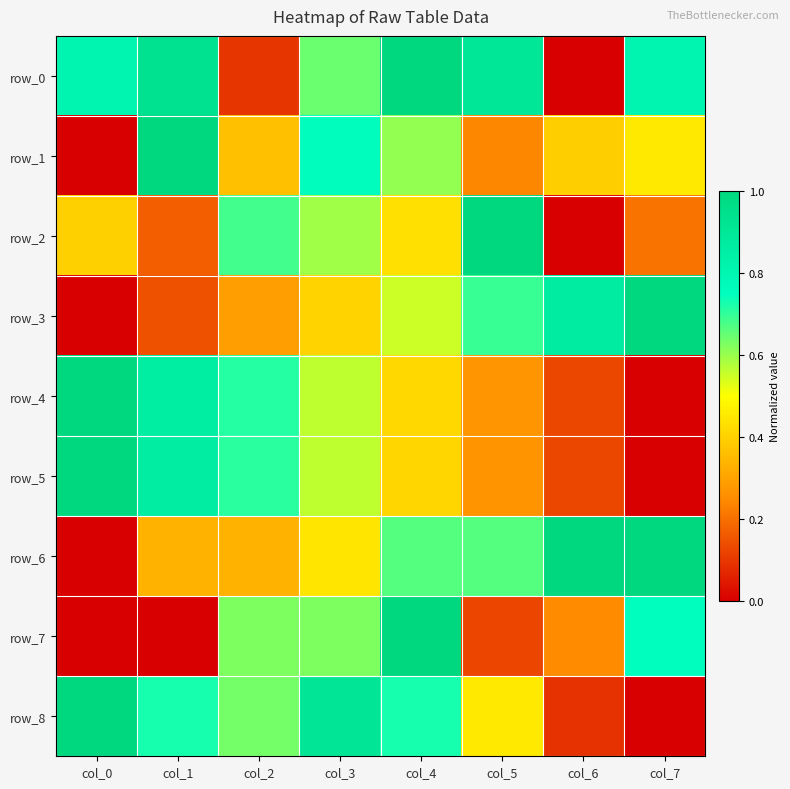

What is the difference between the maximum and minimum values in the row_6 series?

1.0